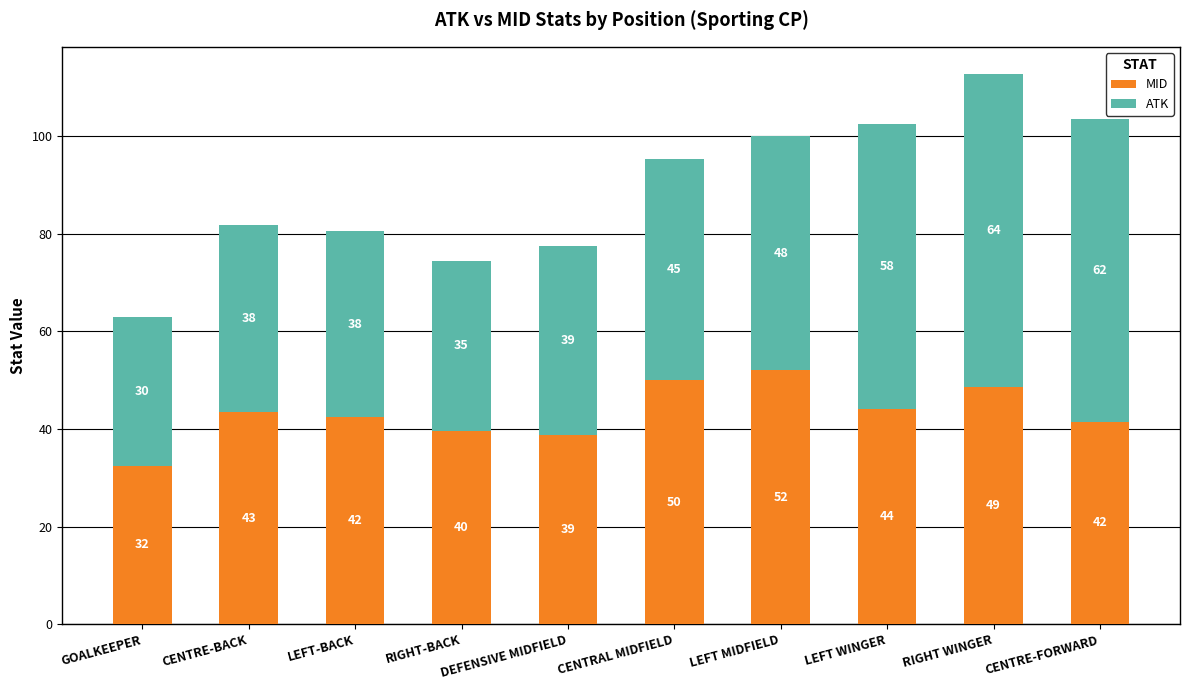

Does the chart contain any negative values?

No